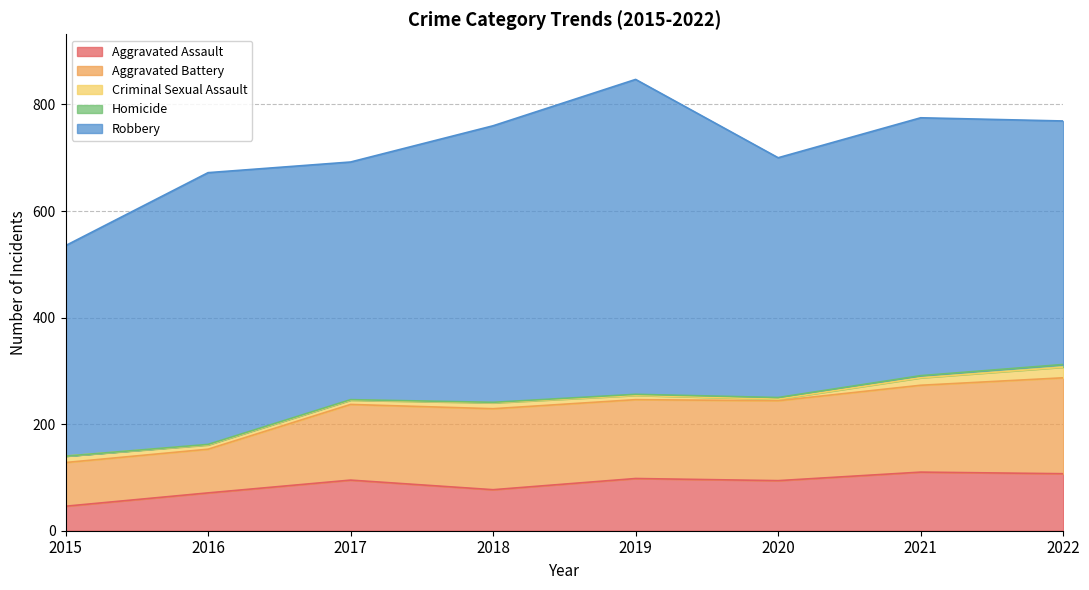

How many values in the Aggravated Battery series exceed 150?

3